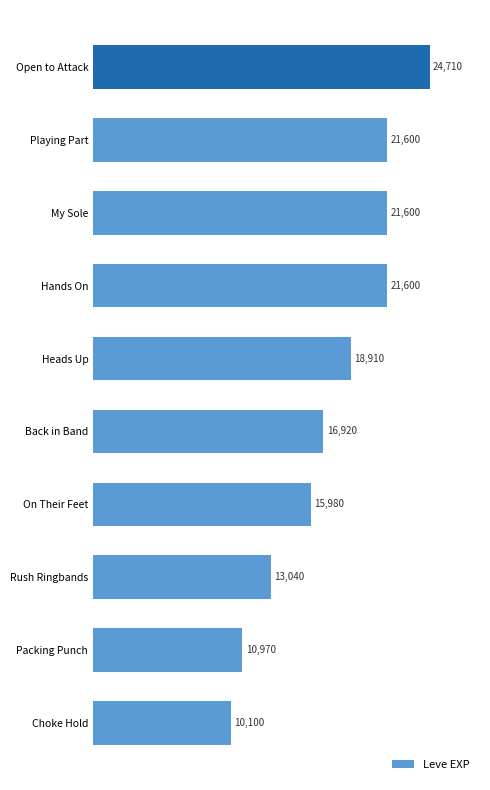

What is the sum of all values?

175430